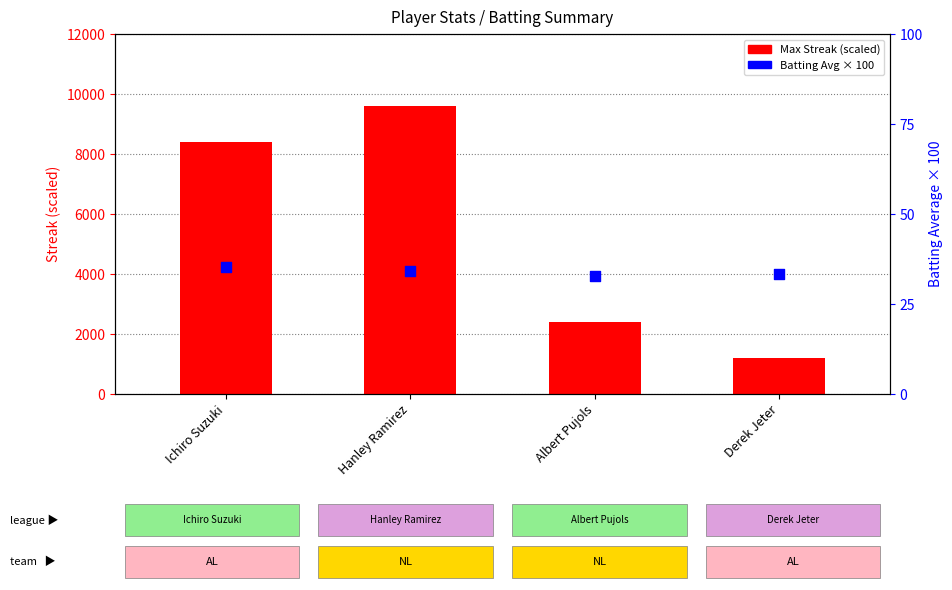

Which series has the widest spread of Y values?

Max Streak (scaled)